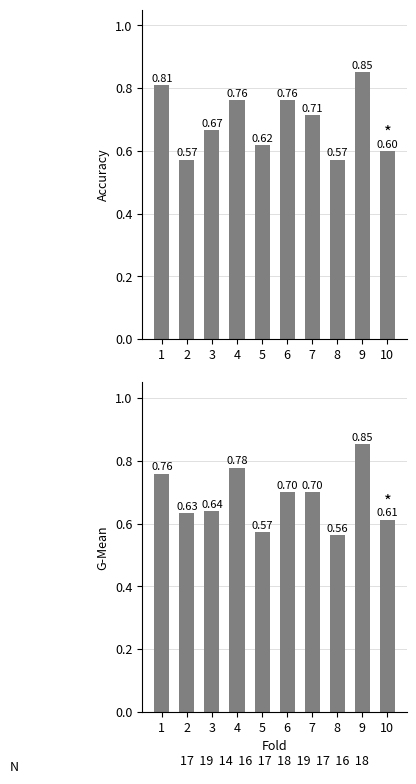

How many groups of bars are there?

10